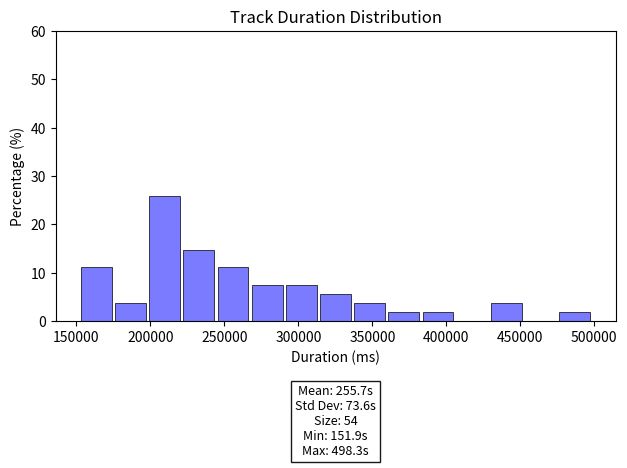

Over which range of the x-axis is the bar tallest?

200000 to 220000